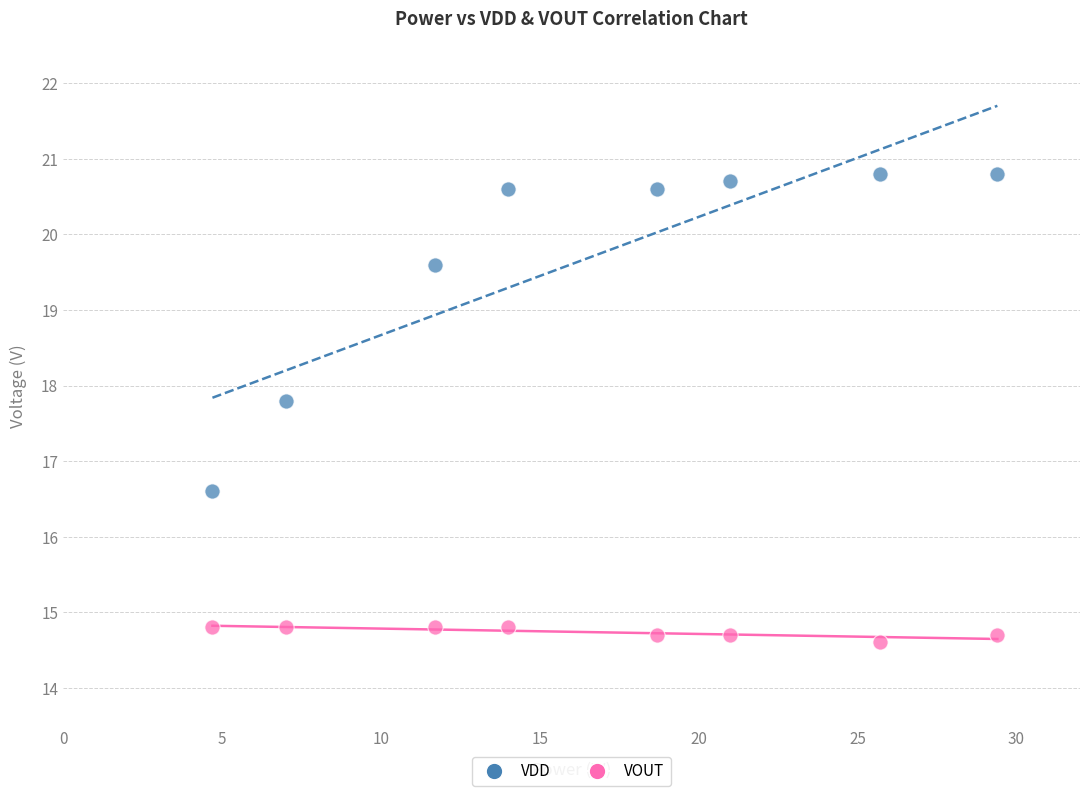

Across all series, what Y value is closest to 17?

16.6